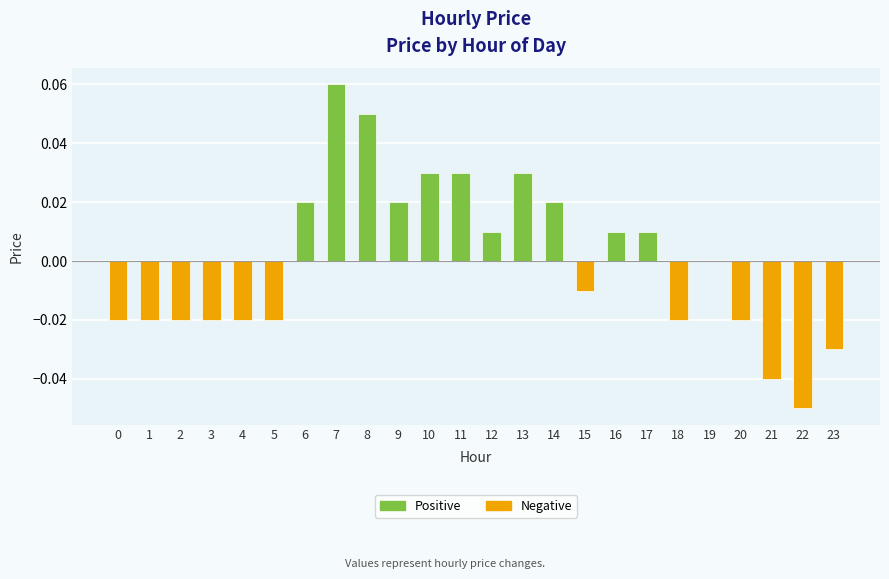

Where is the data nearest to the value 0?

19